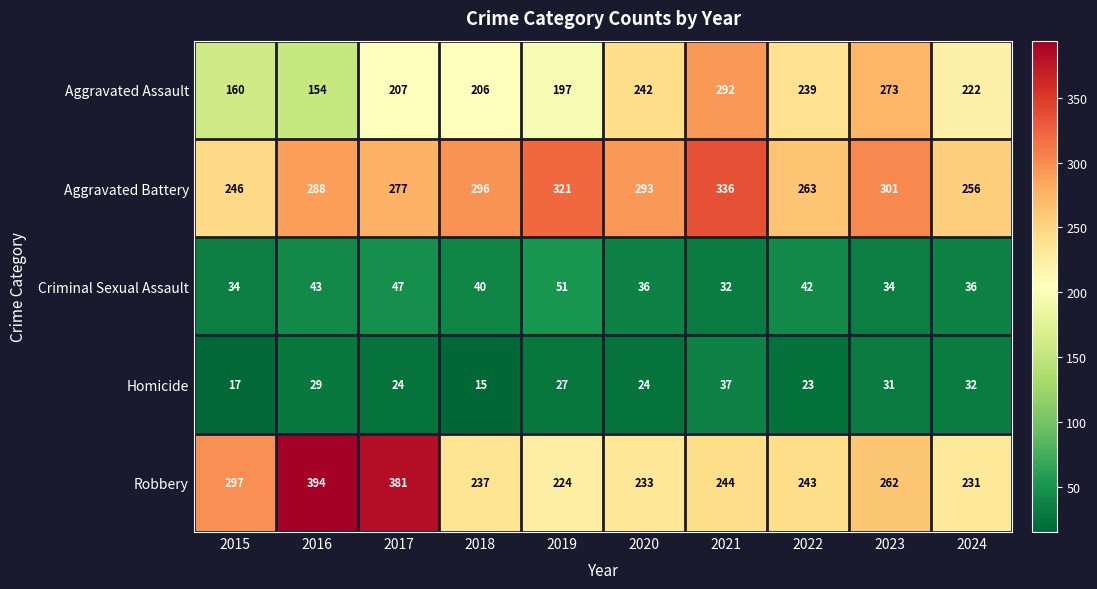

Which category has the highest value across all series?

2016